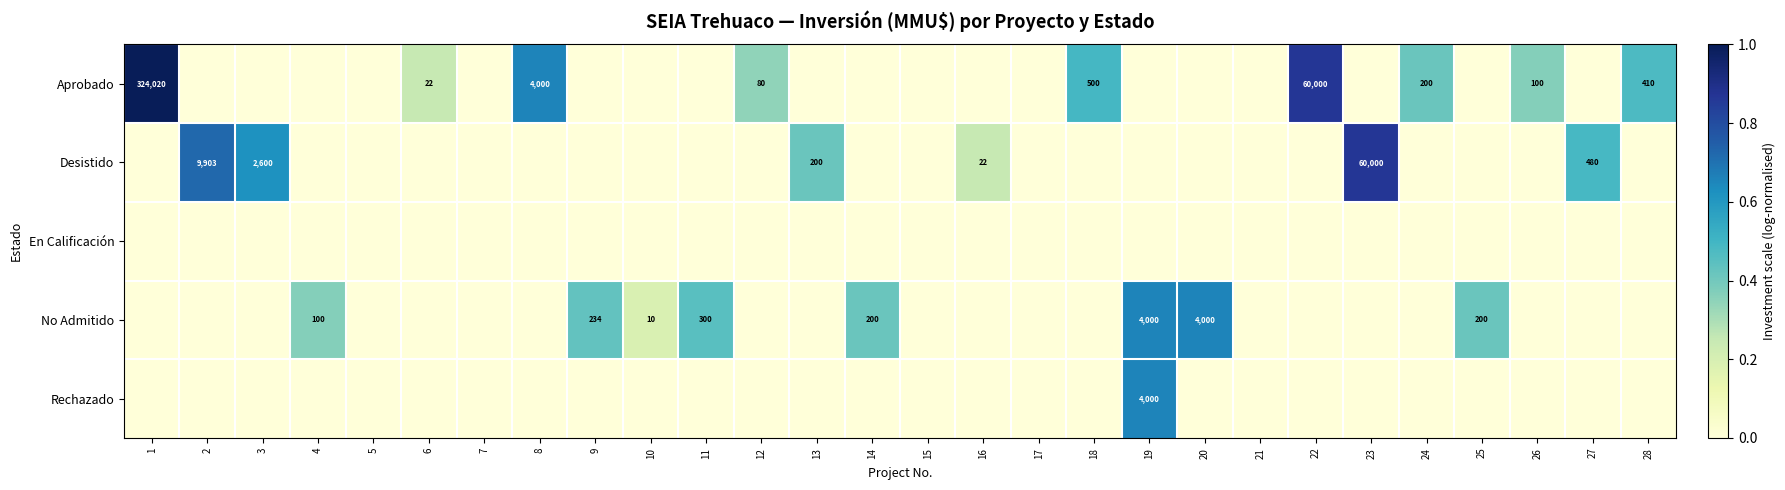

Is the value of Rechazado at 19 greater than the value of Desistido at 27?

Yes